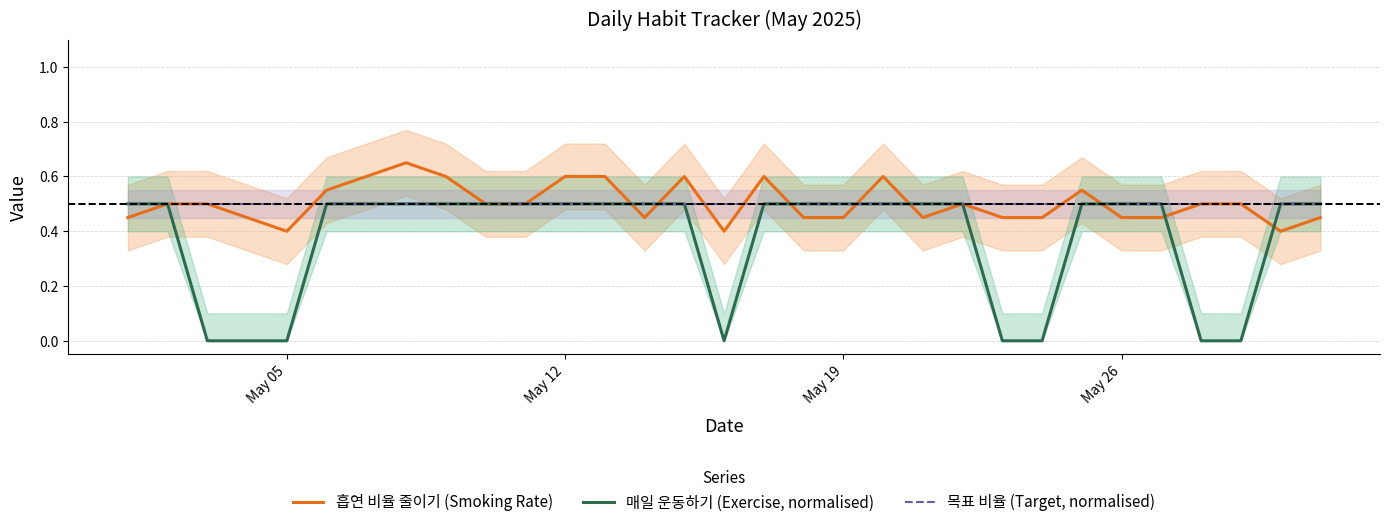

The value of 목표 비율 (Target, normalised) at May 05 is 0.5. True or false?

True